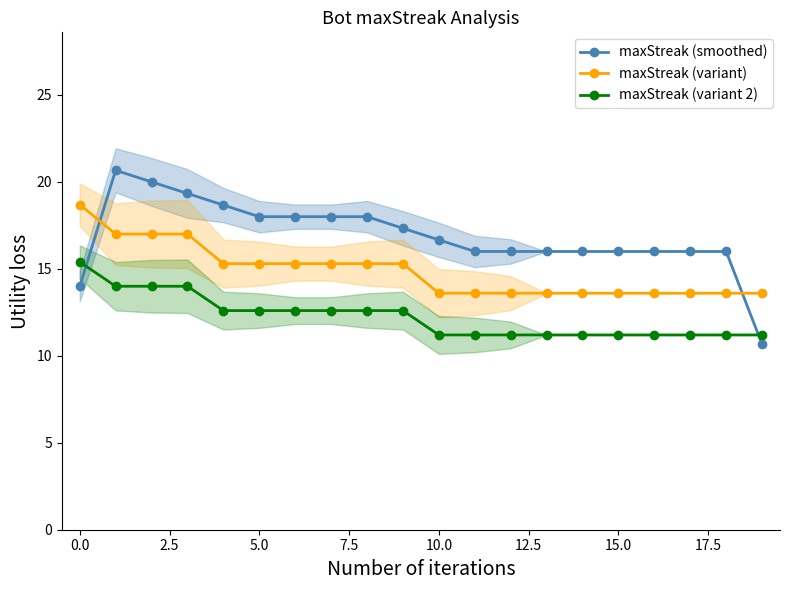

What is the value of the maxStreak (variant) point at the 19th from the left?

13.6